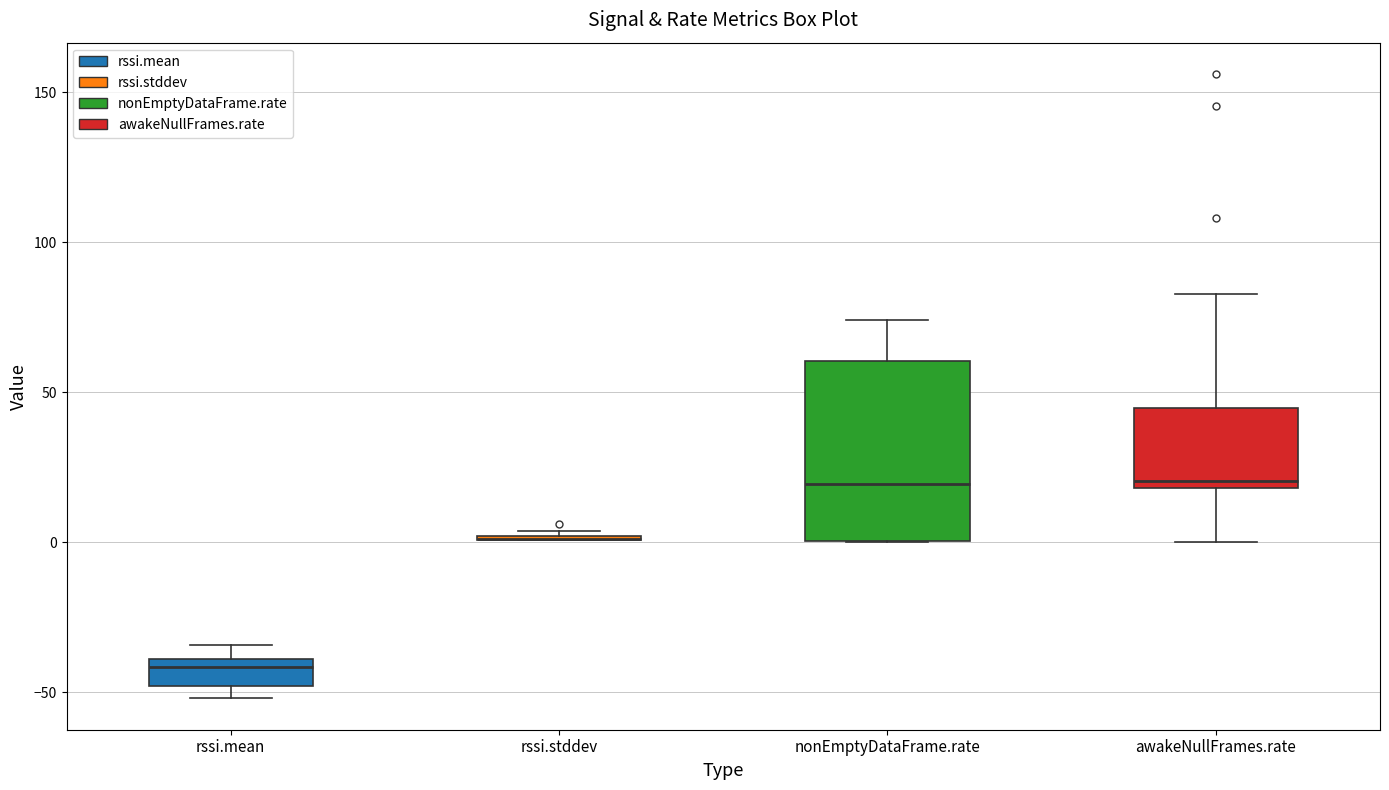

Comparing the boxes themselves (not the whiskers), which one is the tallest?

nonEmptyDataFrame.rate